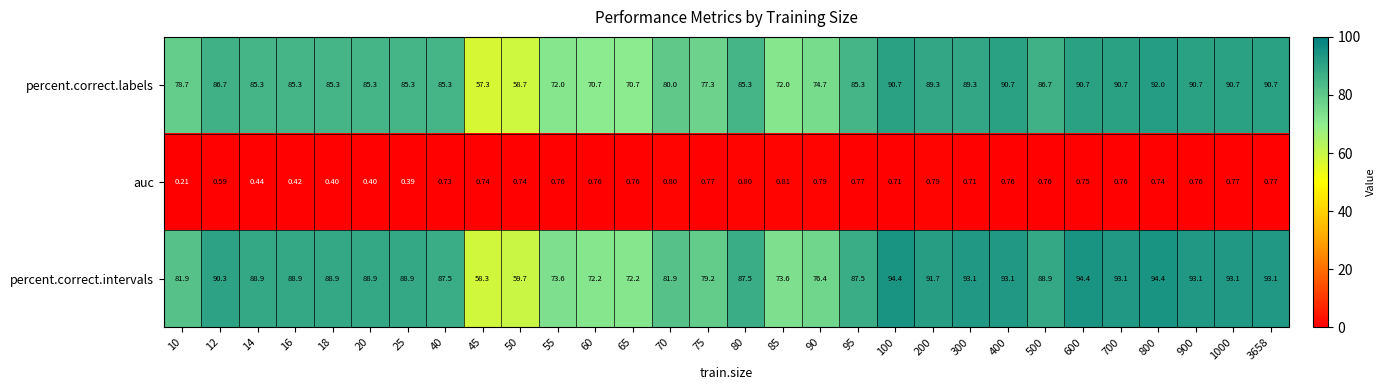

List the series in order of their peak value, lowest first.

auc, percent.correct.labels, percent.correct.intervals